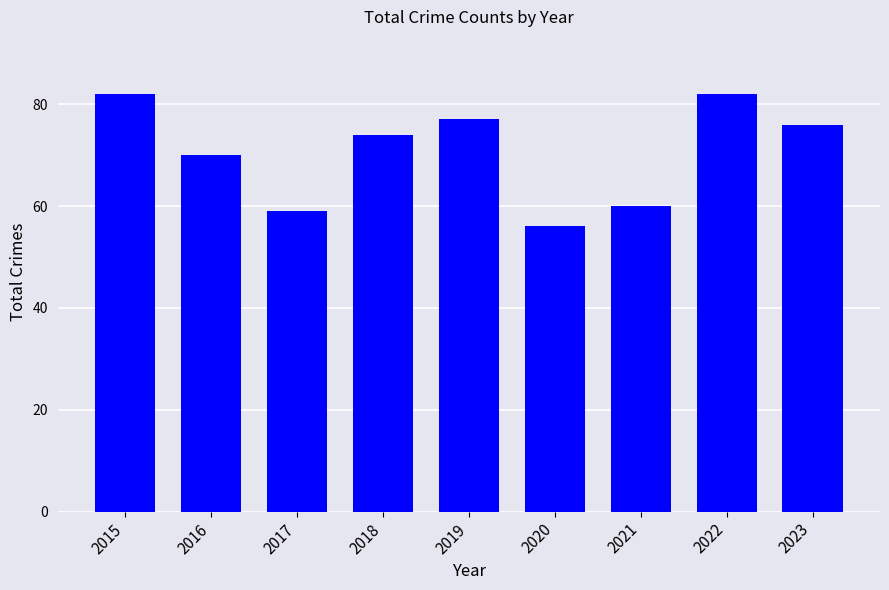

What is the change in value from 2018 to 2020?

-18